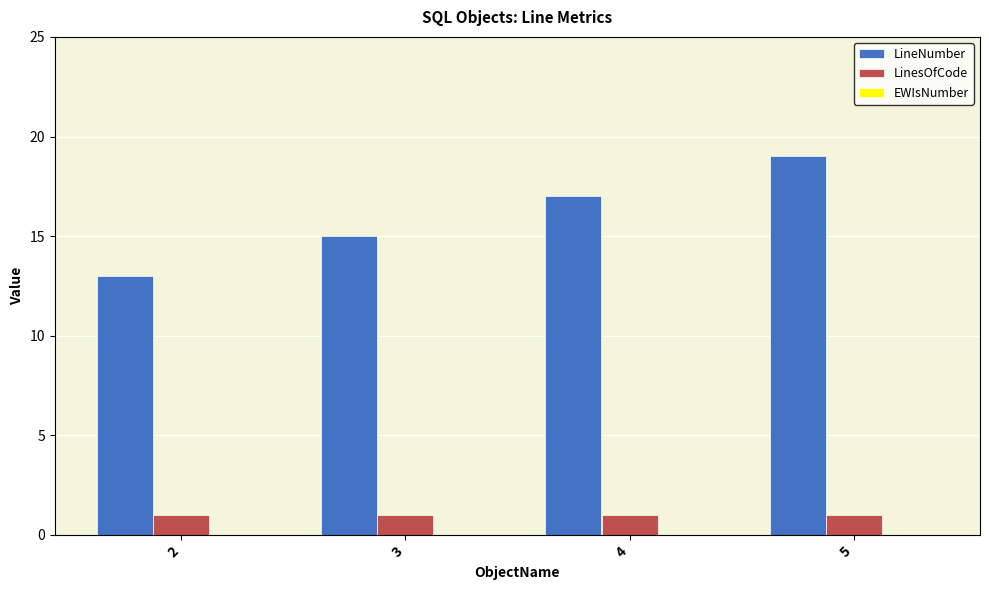

What is the minimum value for LineNumber?

13